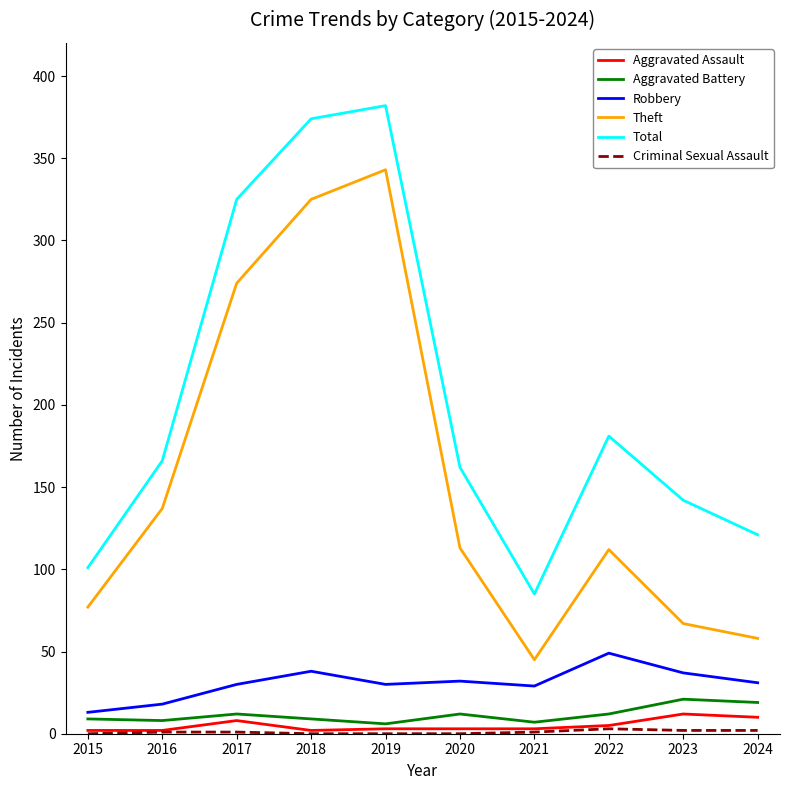

Which series has the largest total across all categories?

Total